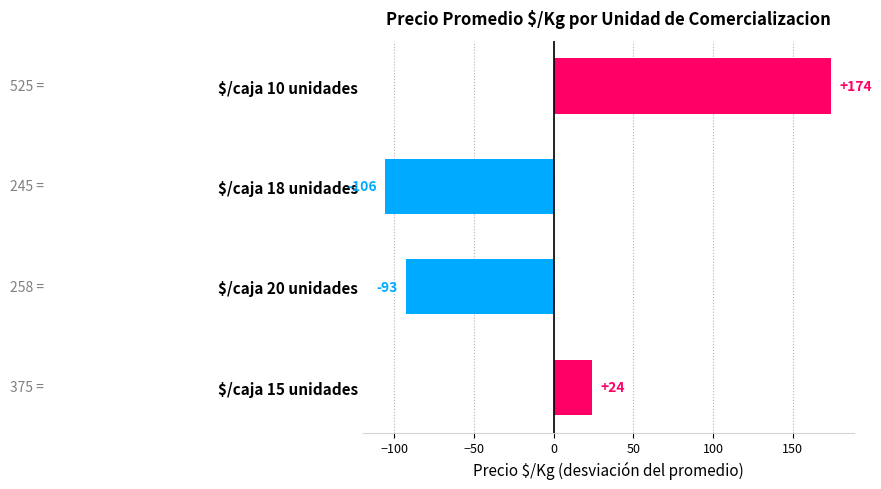

Where is the data nearest to the value 34?

$/caja 15 unidades